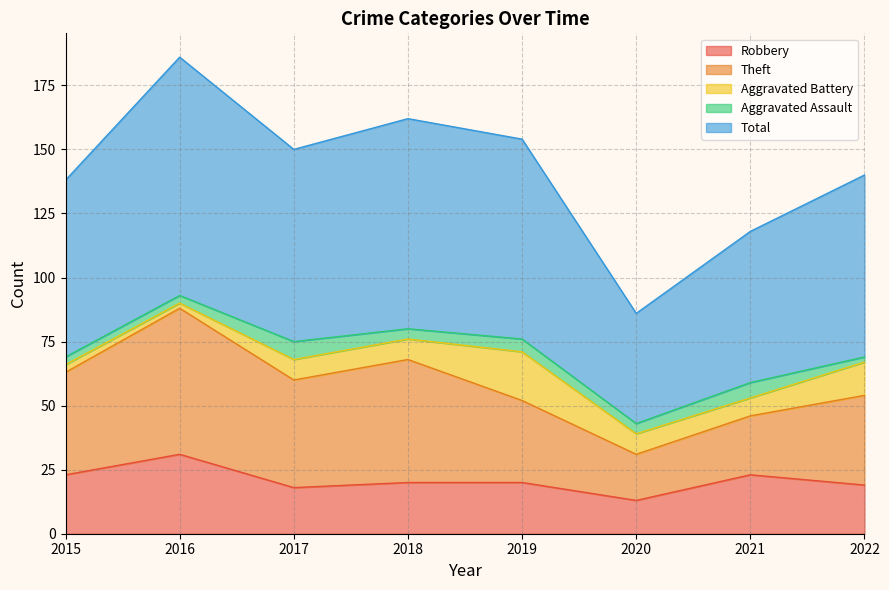

How many categories are shown in the chart?

8